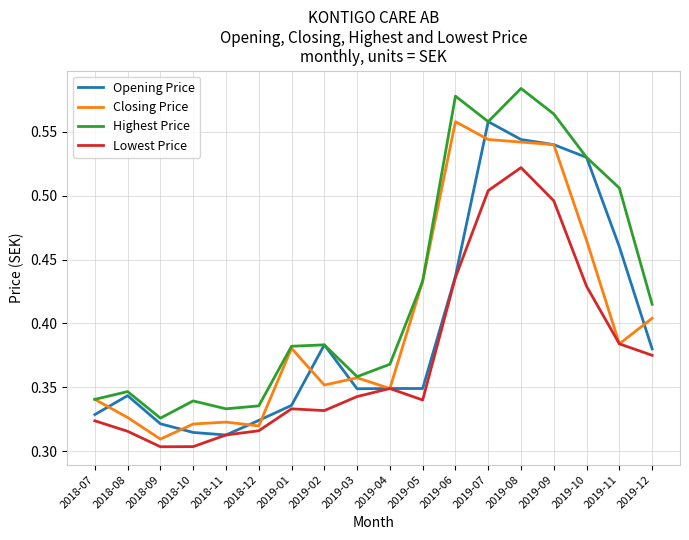

What are all the series names shown in the legend?

Opening Price, Closing Price, Highest Price, Lowest Price